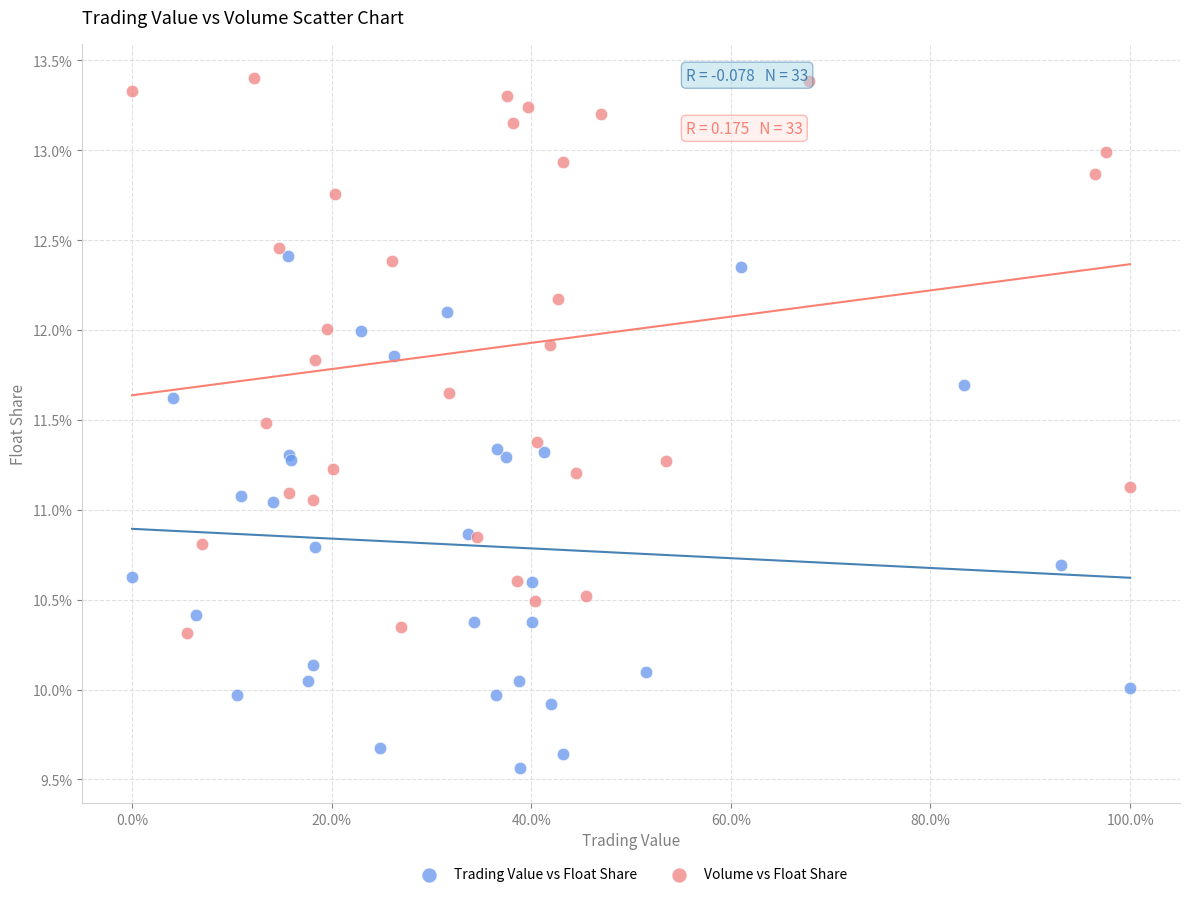

Which series contains the highest Y value?

Volume vs Float Share